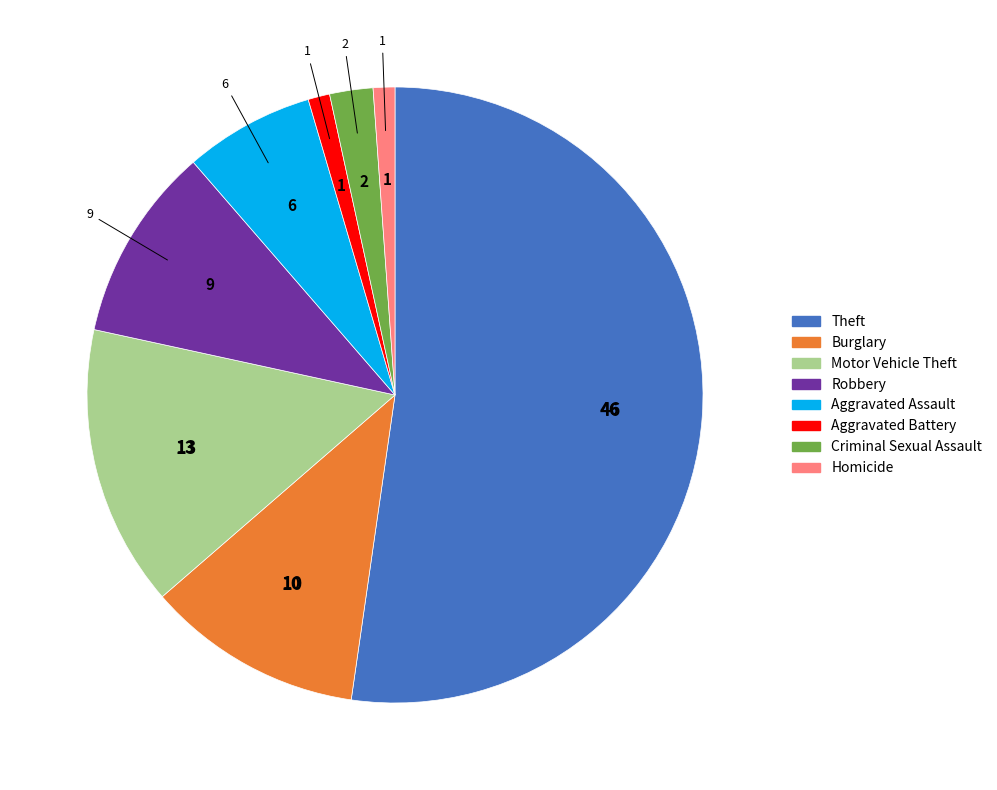

Which category has the biggest portion of the pie?

Theft